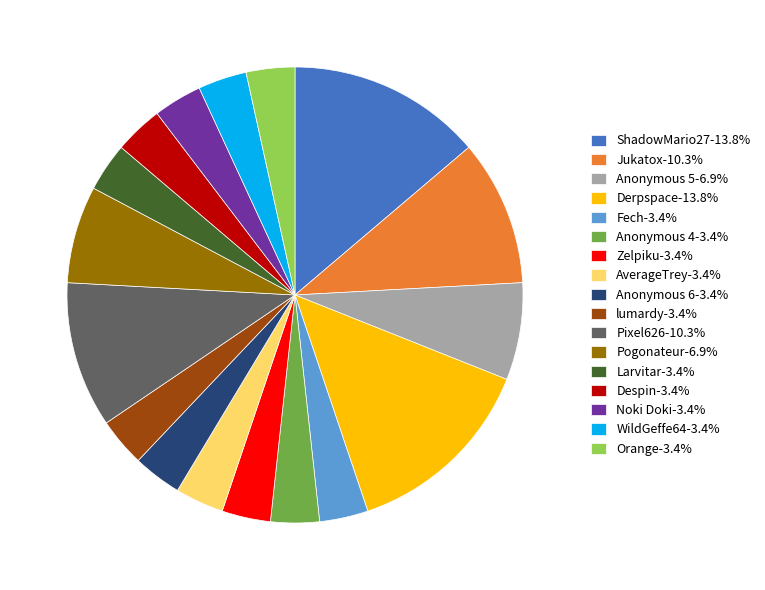

Approximately how many times larger is the value at WildGeffe64-3.4% compared to Anonymous 4-3.4%?

1.0